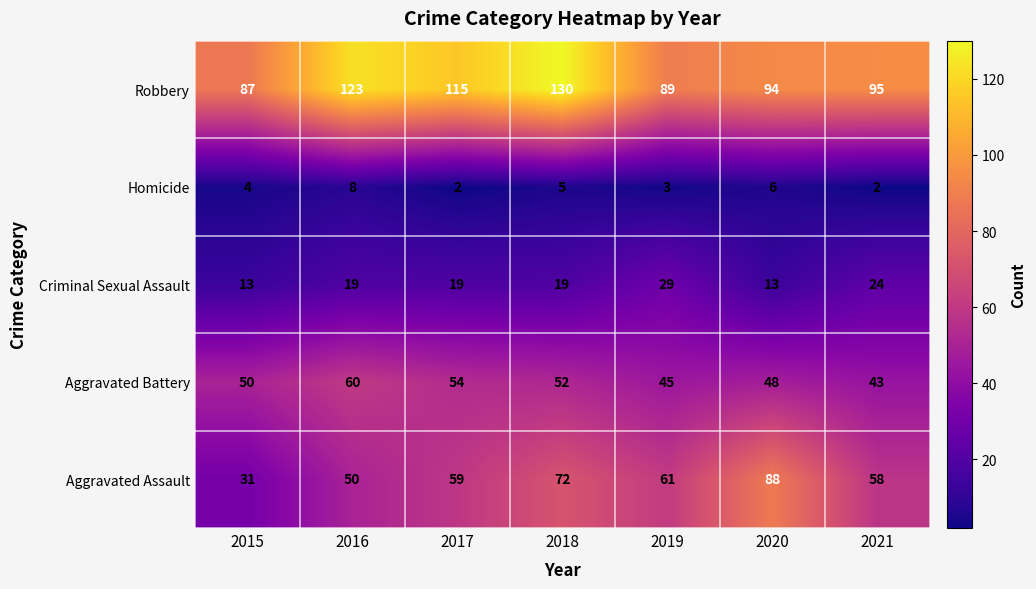

What is the total value across all series at 2018?

278